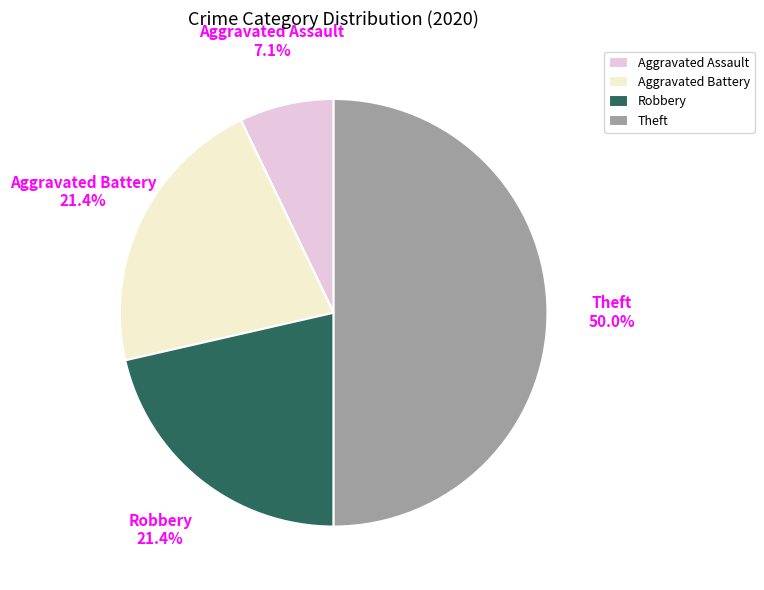

To the nearest percent, what is the combined percentage of Aggravated Battery and Aggravated Assault?

29%